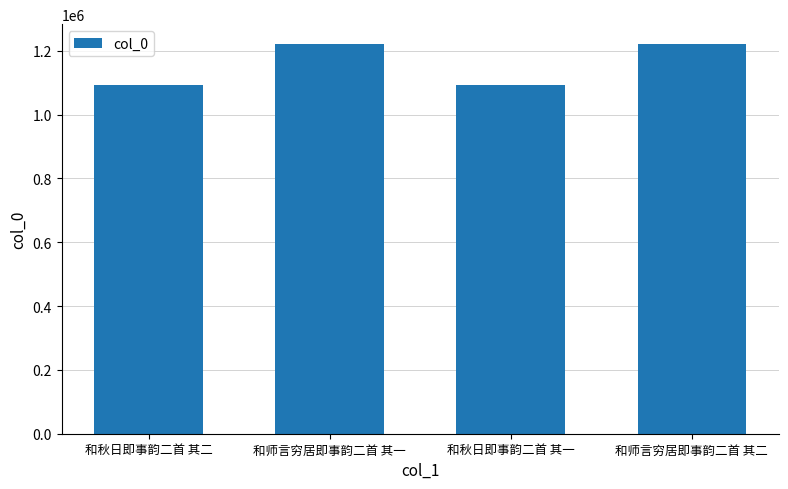

What is the minimum value shown in the chart?

1091928